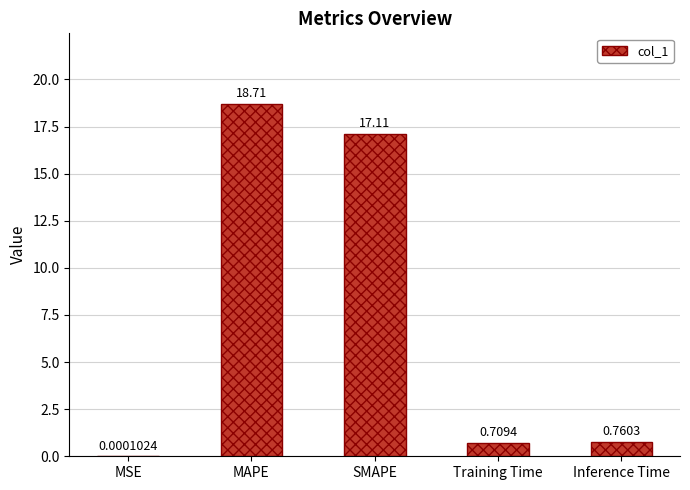

What is the sum of all values?

37.3